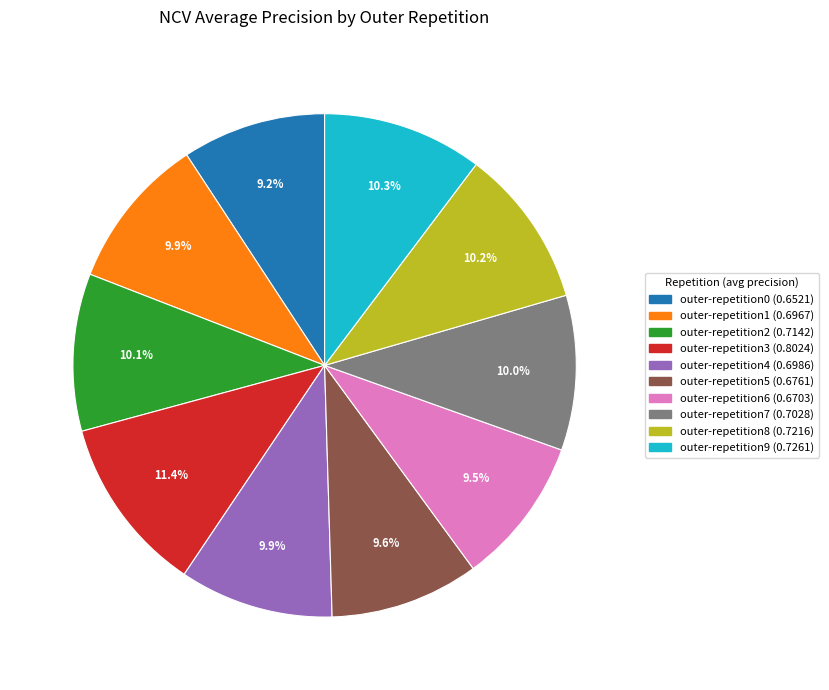

What percentage is NOT represented by outer-repetition5?

90.4%